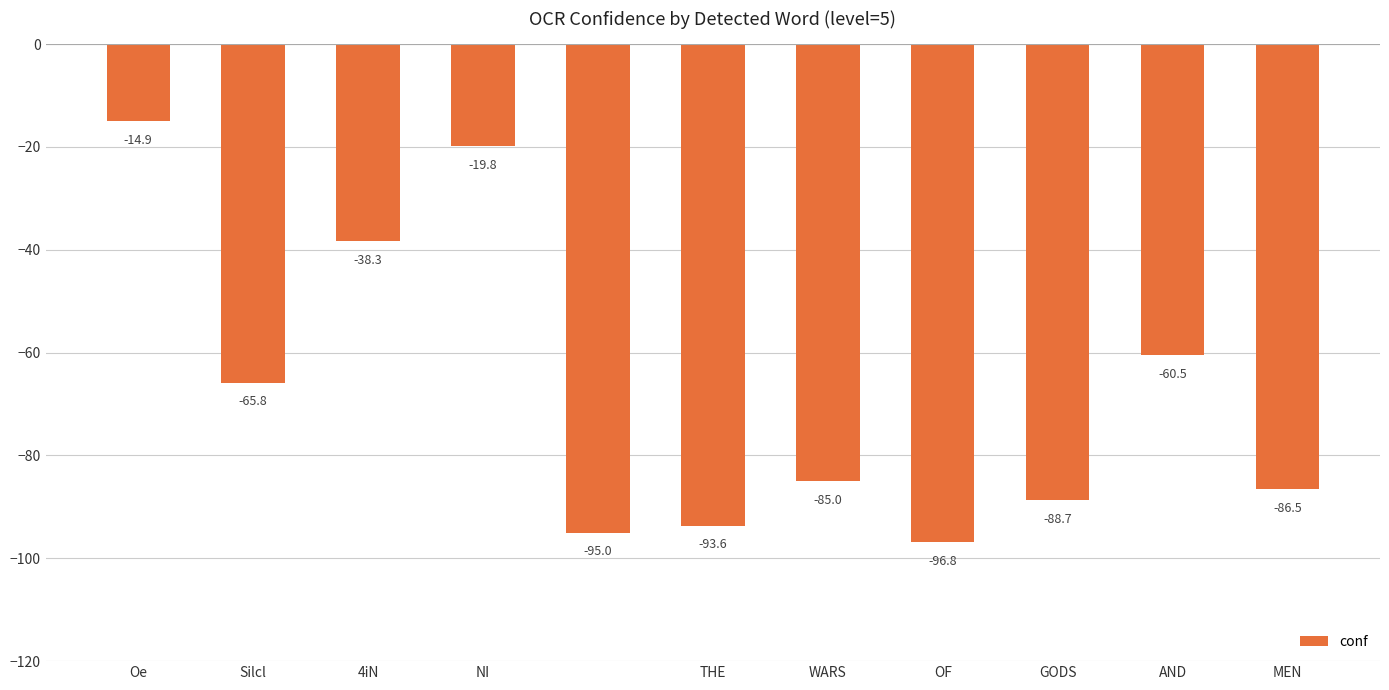

What is the smallest value displayed?

-96.8